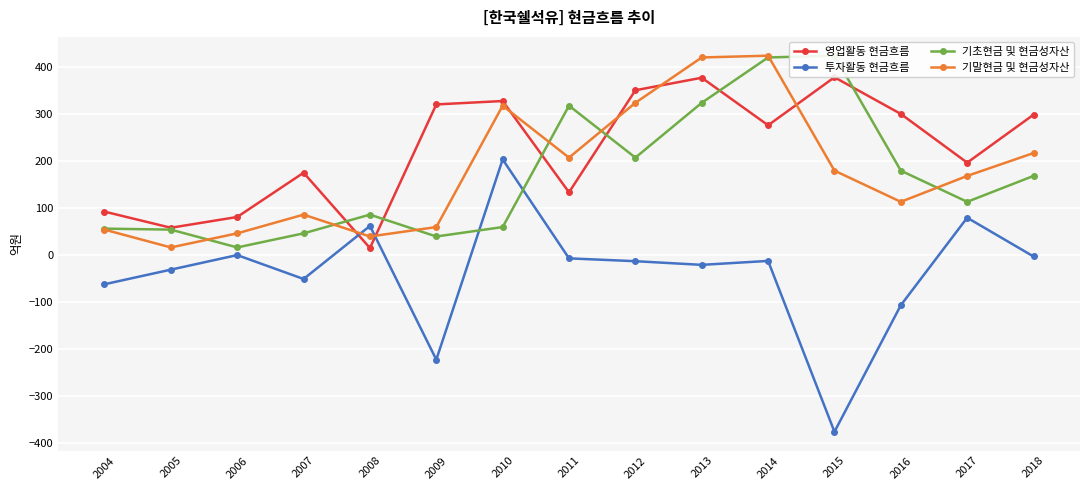

Between 2012 and 2015, which is larger?

2015